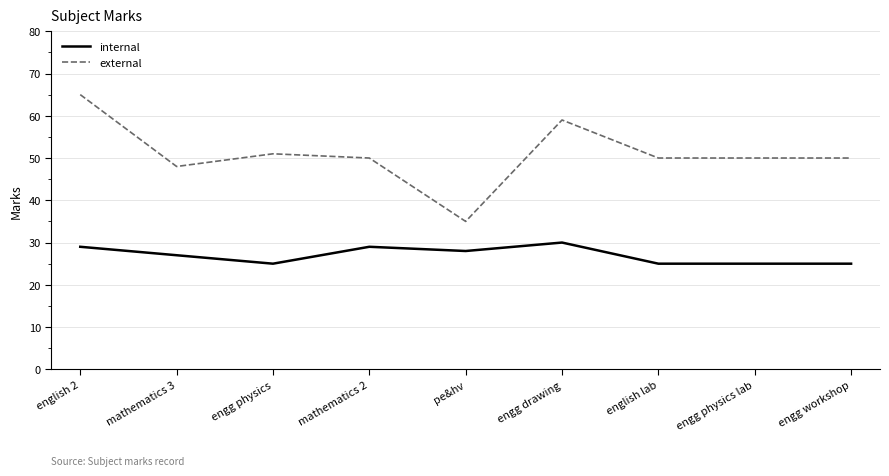

Reading right to left, list all the values displayed in this chart.

internal: 25	25	25	30	28	29	25	27	29
external: 50	50	50	59	35	50	51	48	65